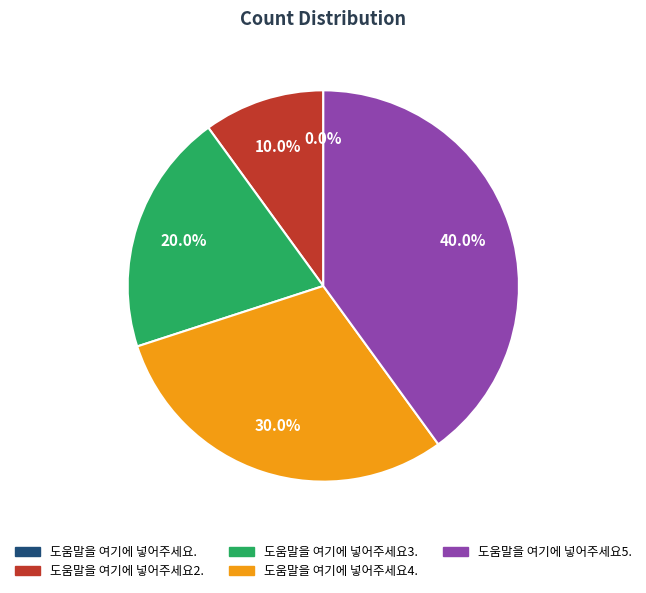

Which category has the smallest portion of the pie?

도움말을 여기에 넣어주세요.